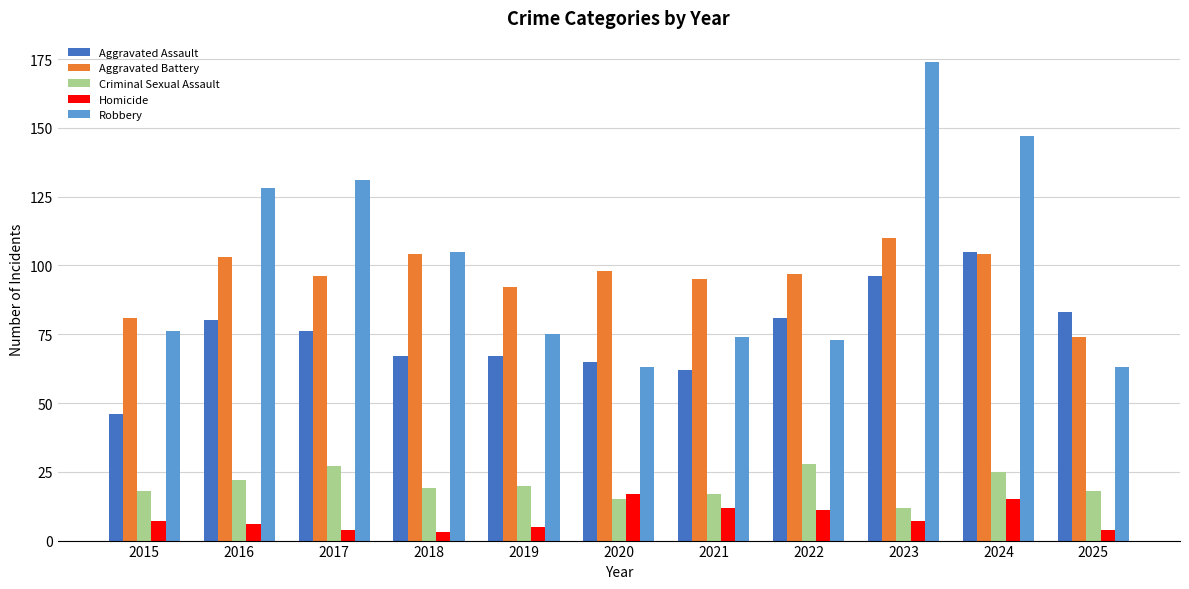

Between 2015 and 2017, which series saw the biggest shift?

Robbery